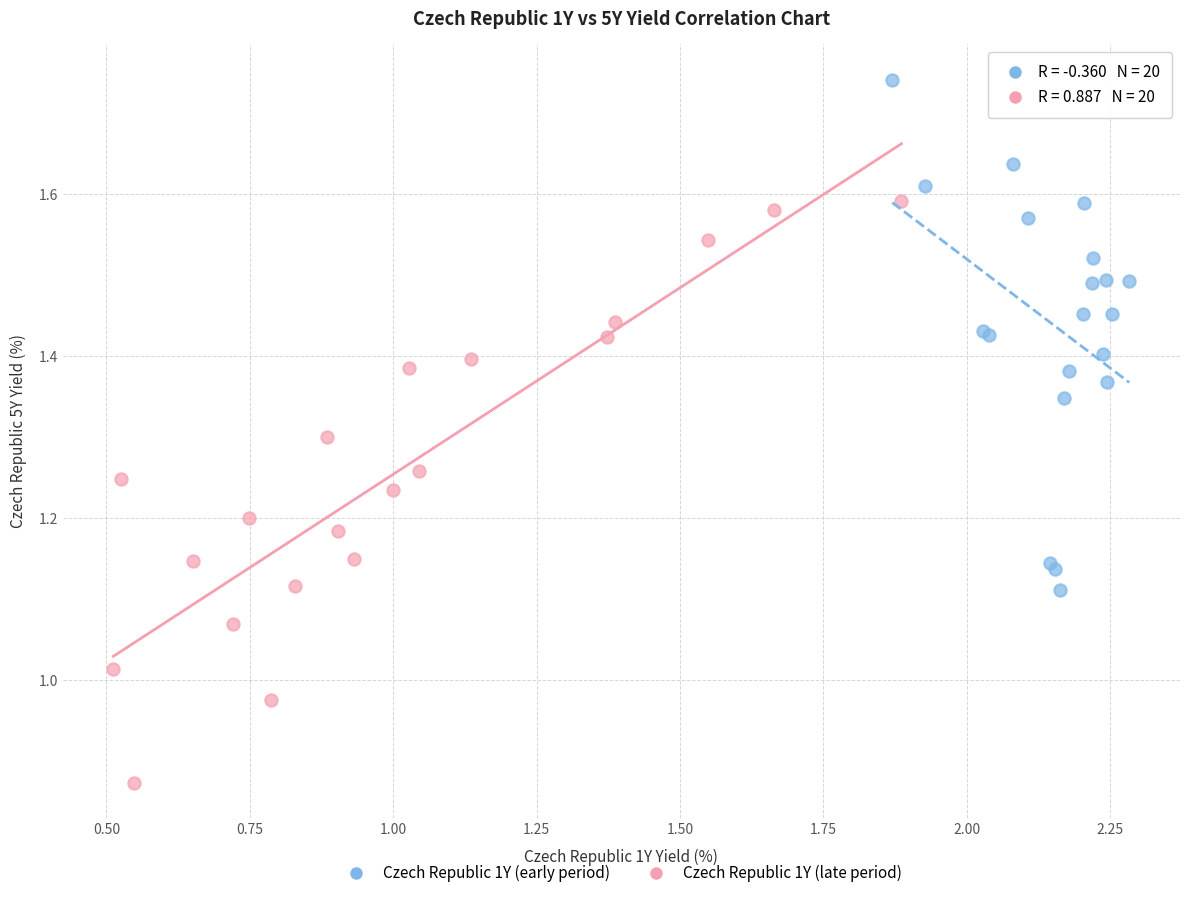

Which series contains the highest Y value?

Czech Republic 1Y (early period)